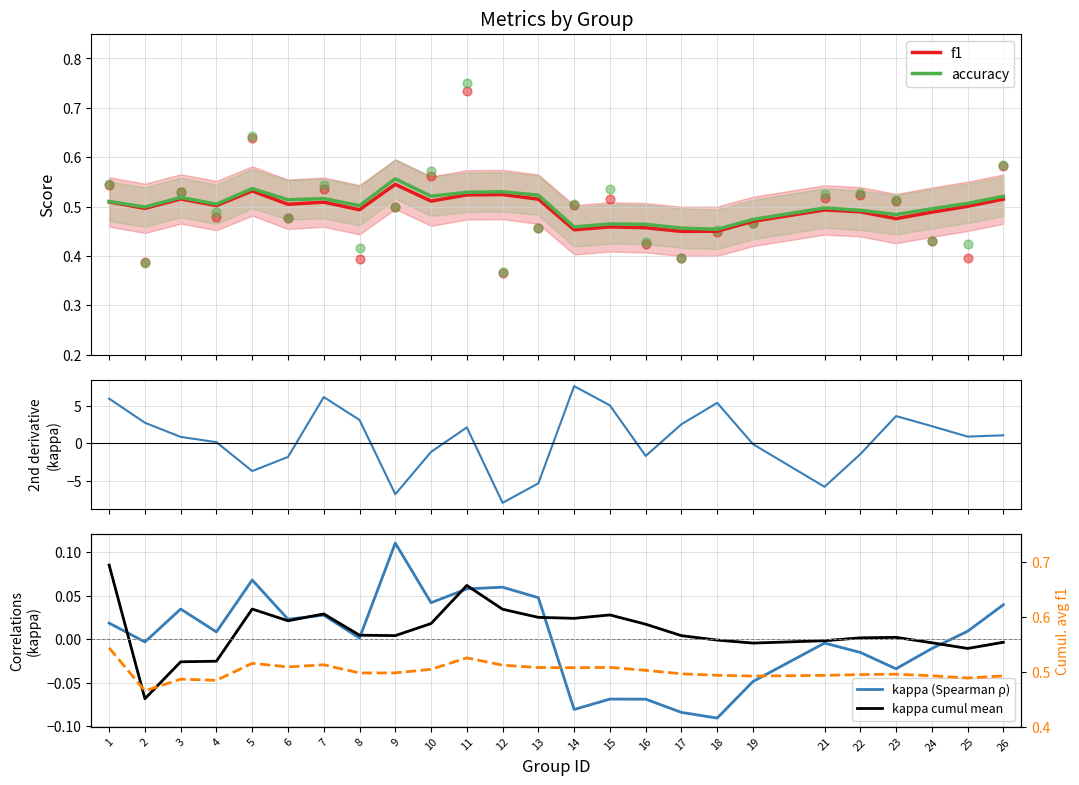

Which series has the largest total across all categories?

kappa (2nd deriv scale)